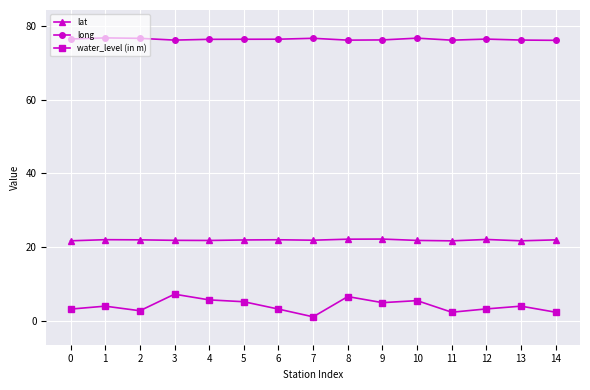

What is the sum of all lat values?

328.6